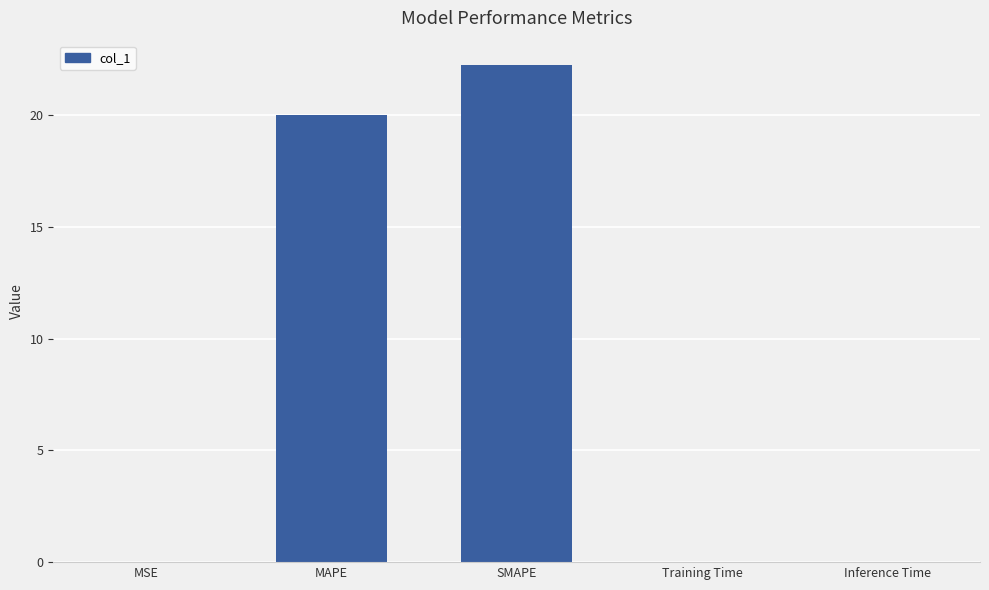

Where is the data nearest to the value 11?

MAPE